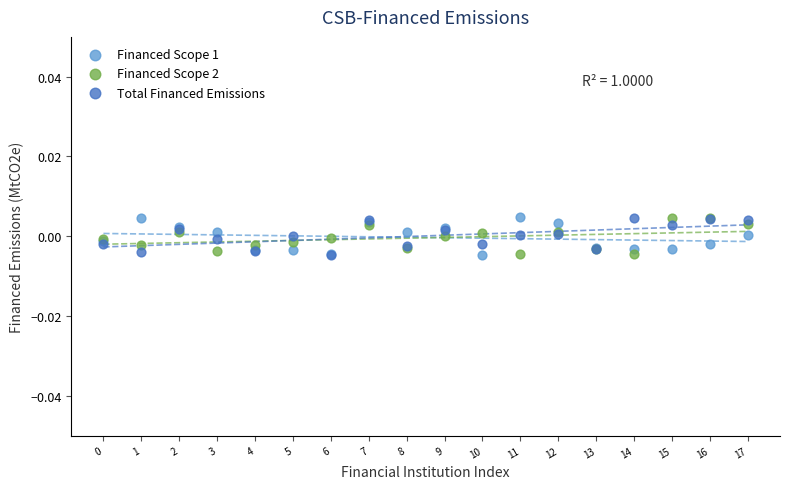

What are all the series names shown in the legend?

Financed Scope 1, Financed Scope 2, Total Financed Emissions